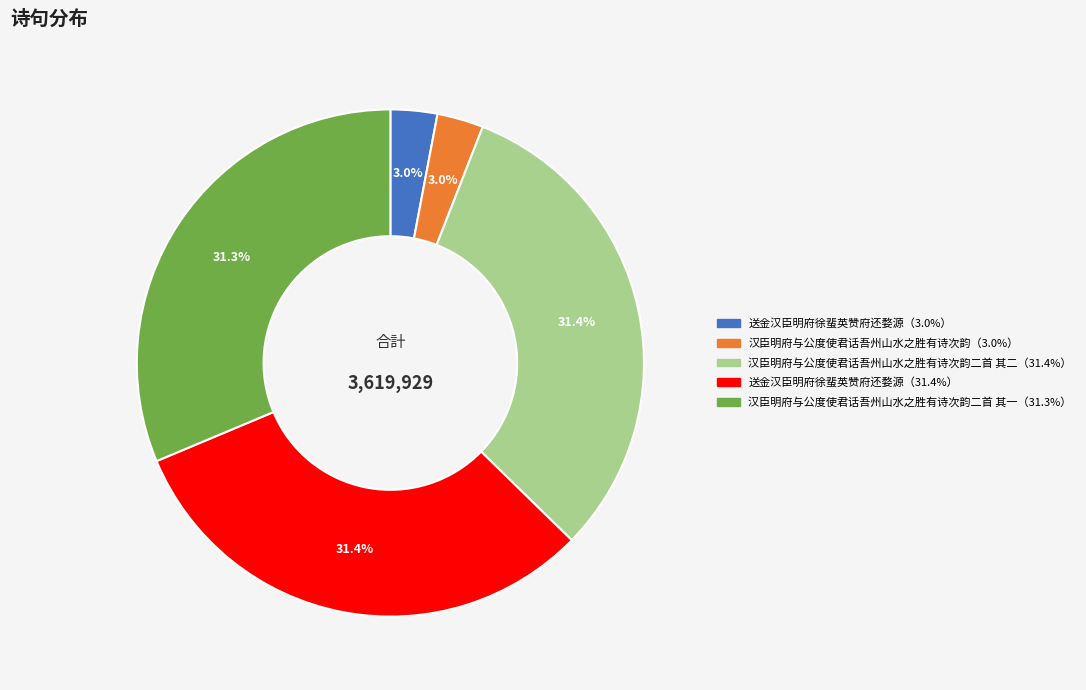

Is there a majority slice in this chart?

No